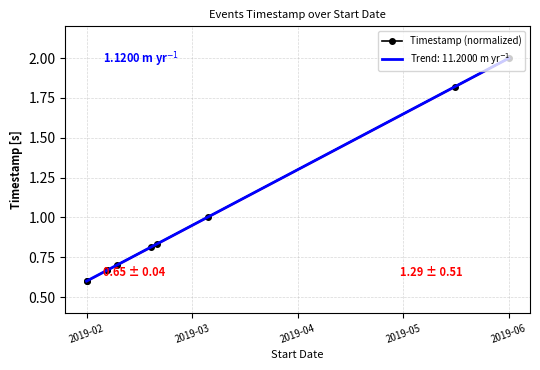

How many series are shown in this chart?

1